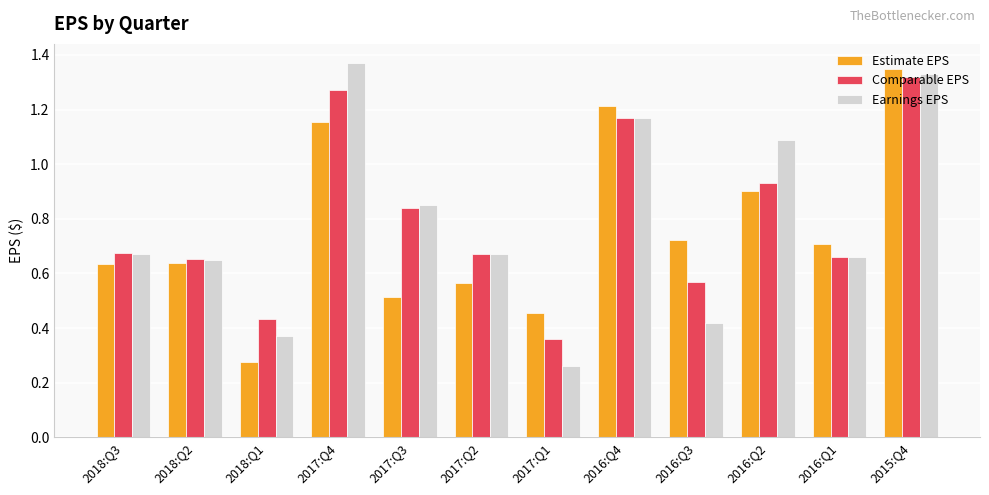

Between 2018:Q3 and 2016:Q3, which series saw the biggest shift?

Earnings EPS